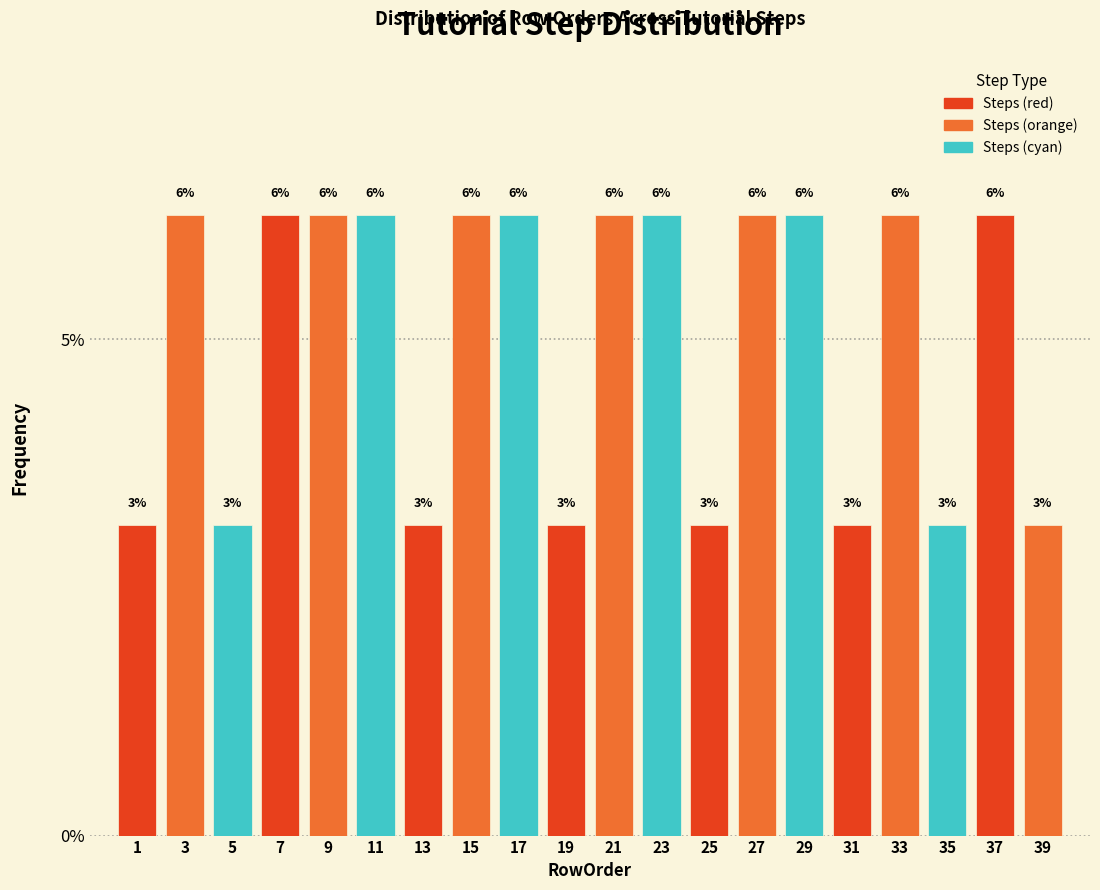

Does the chart contain any negative values?

No